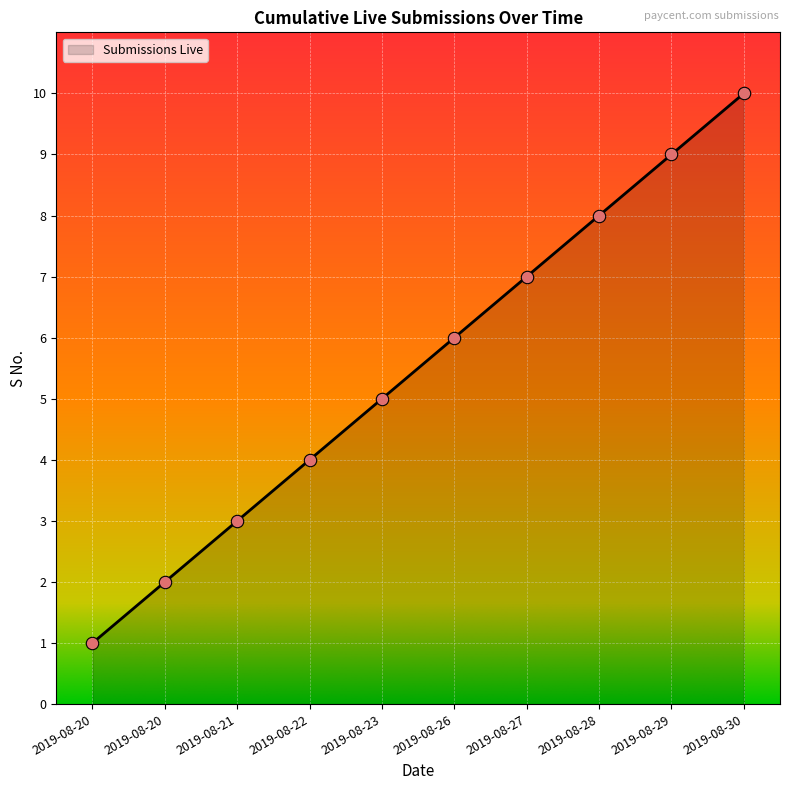

Approximately how many times larger is the value at 2019-08-21 compared to 2019-08-23?

0.6